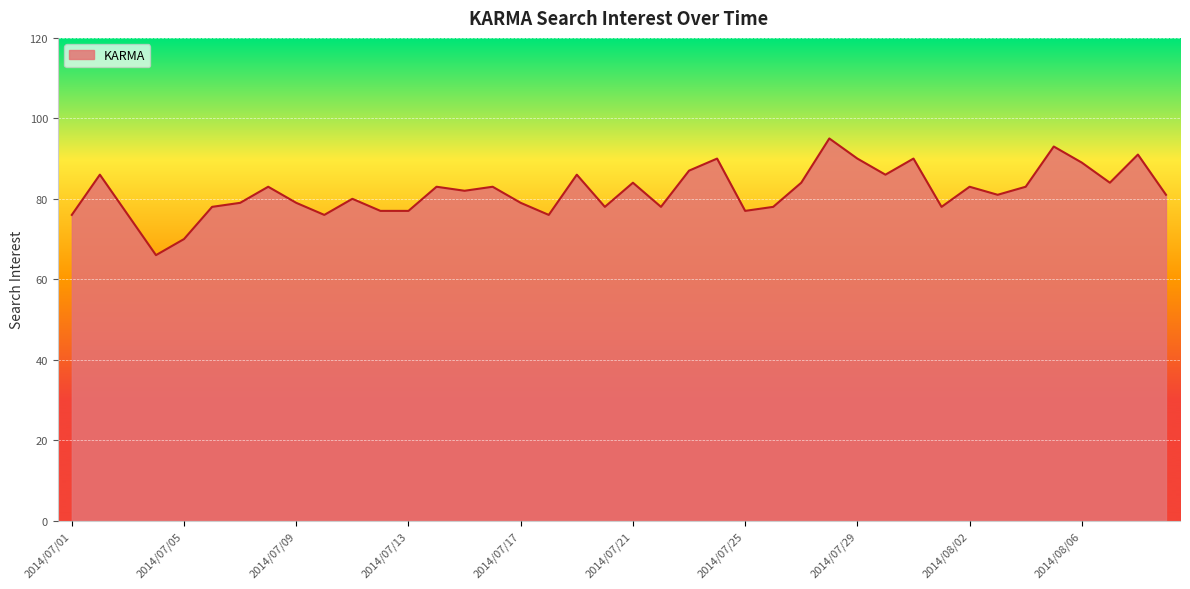

What is the greatest value displayed?

95